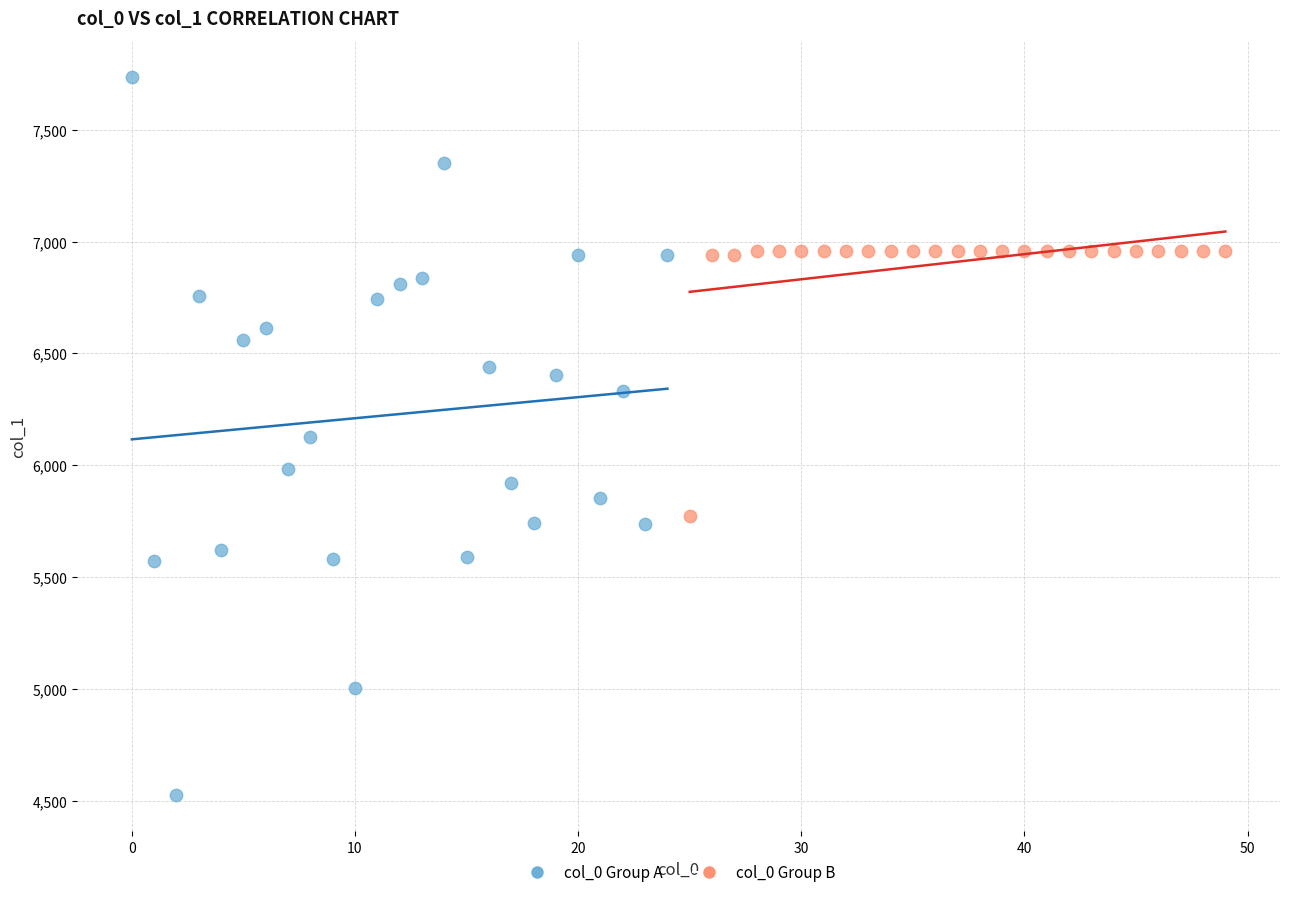

What are all the series names shown in the legend?

col_0 Group A, col_0 Group B